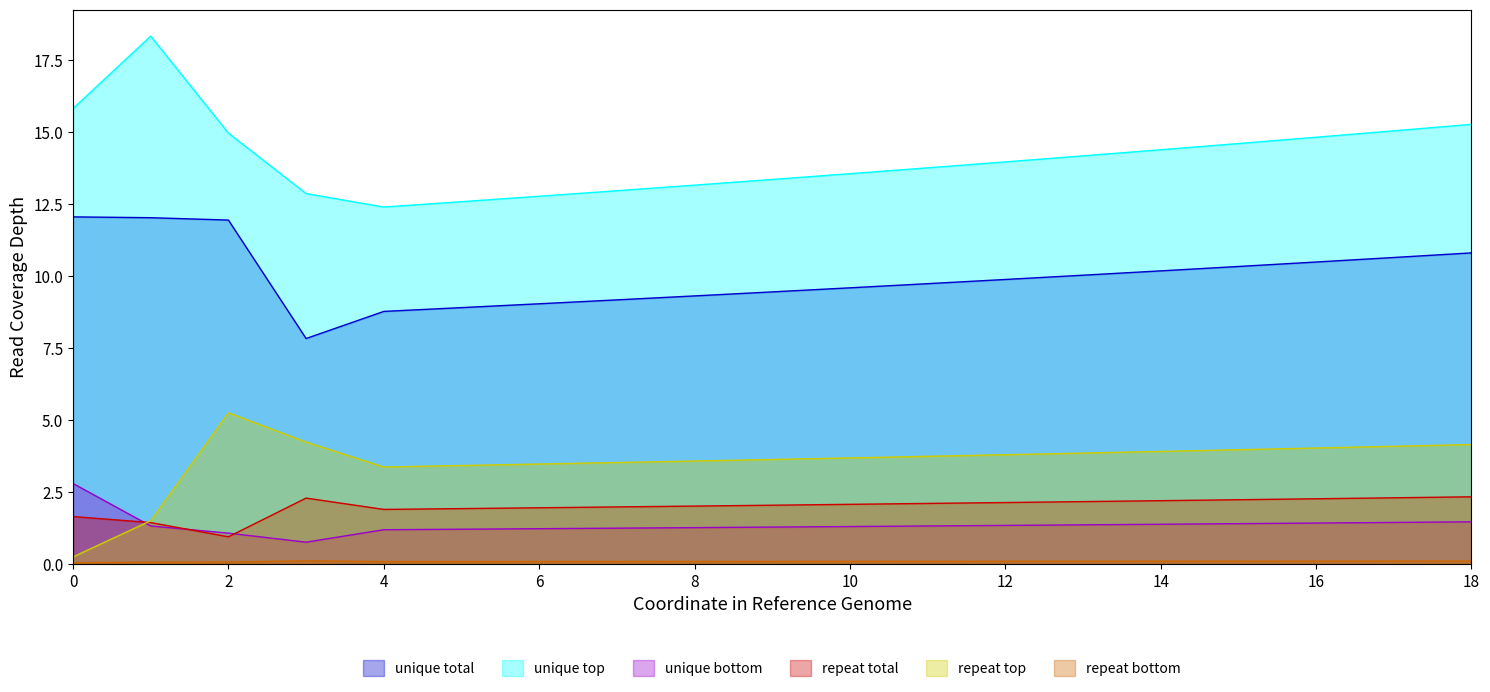

What is the difference between the second highest and second lowest values in the unique bottom series?

0.4